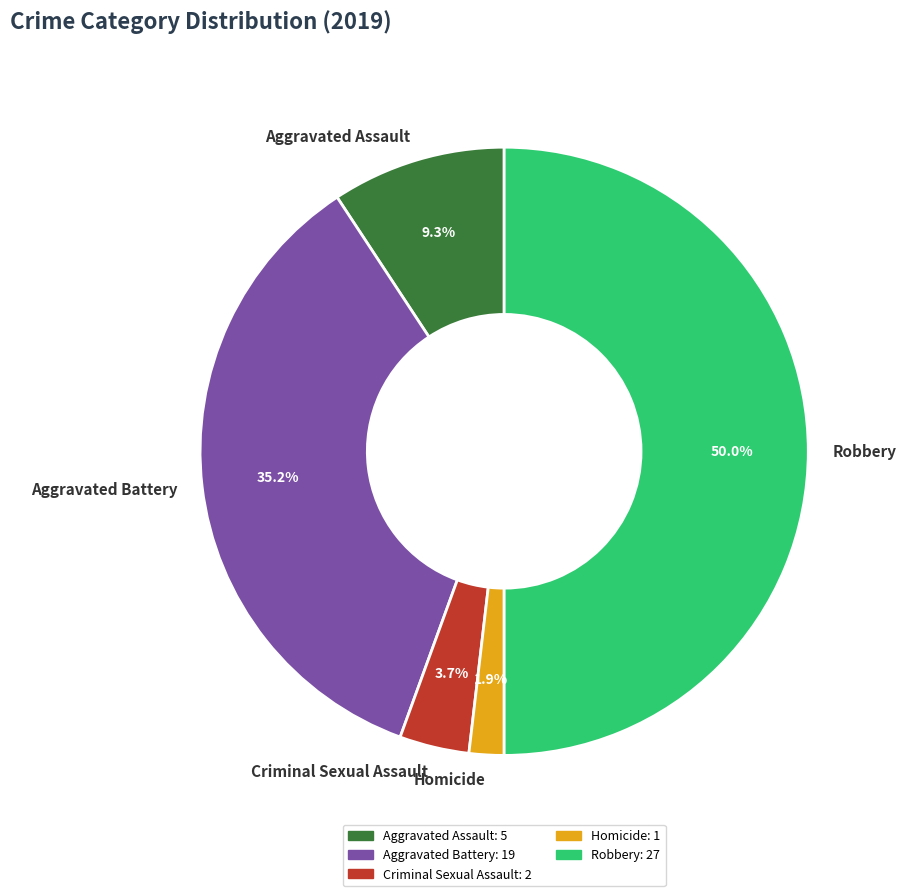

Which category has the smallest portion of the pie?

Homicide